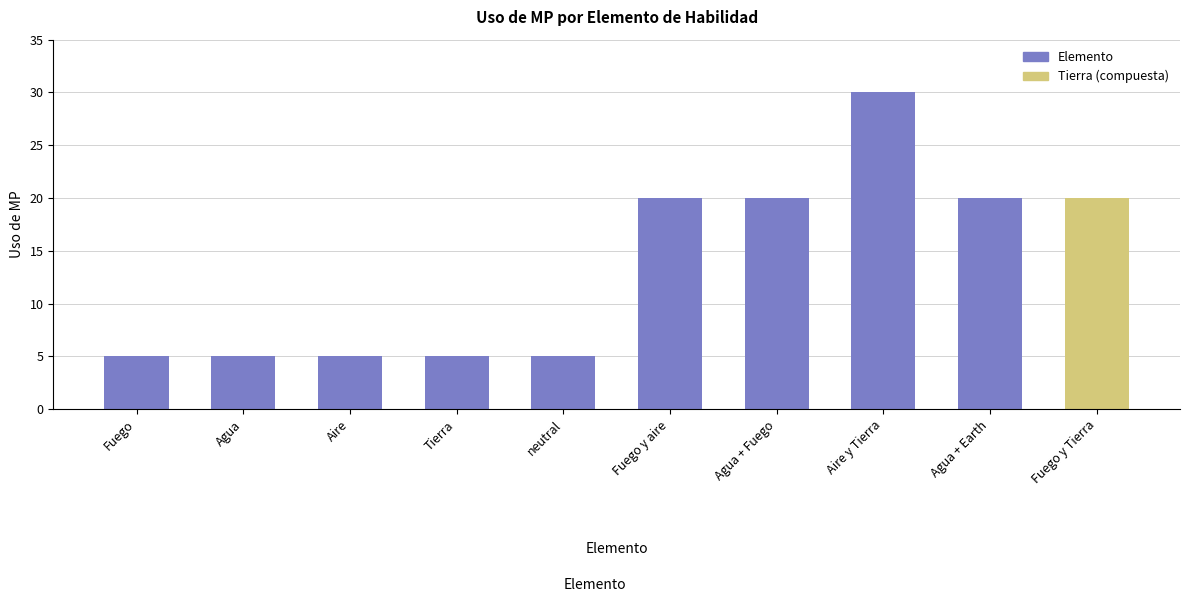

What is the maximum value shown in the chart?

30